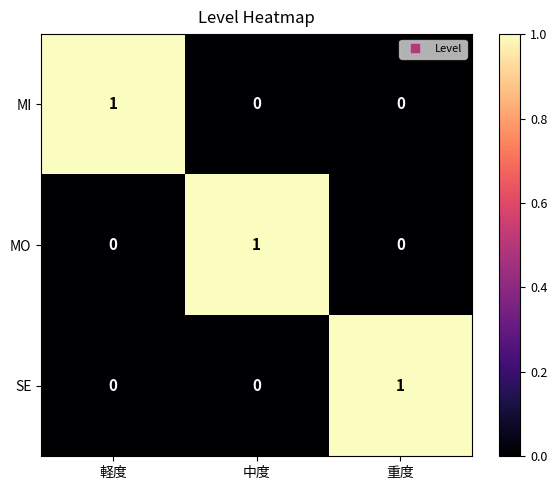

True or false: SE has a value of 1 at 重度.

True